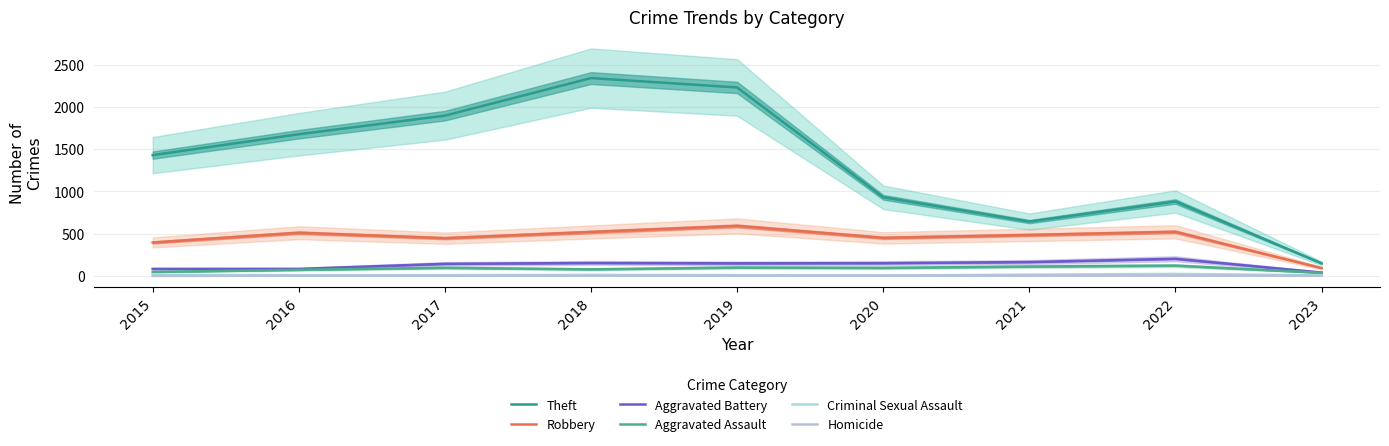

What are all the series names shown in the legend?

Theft, Robbery, Aggravated Battery, Aggravated Assault, Criminal Sexual Assault, Homicide